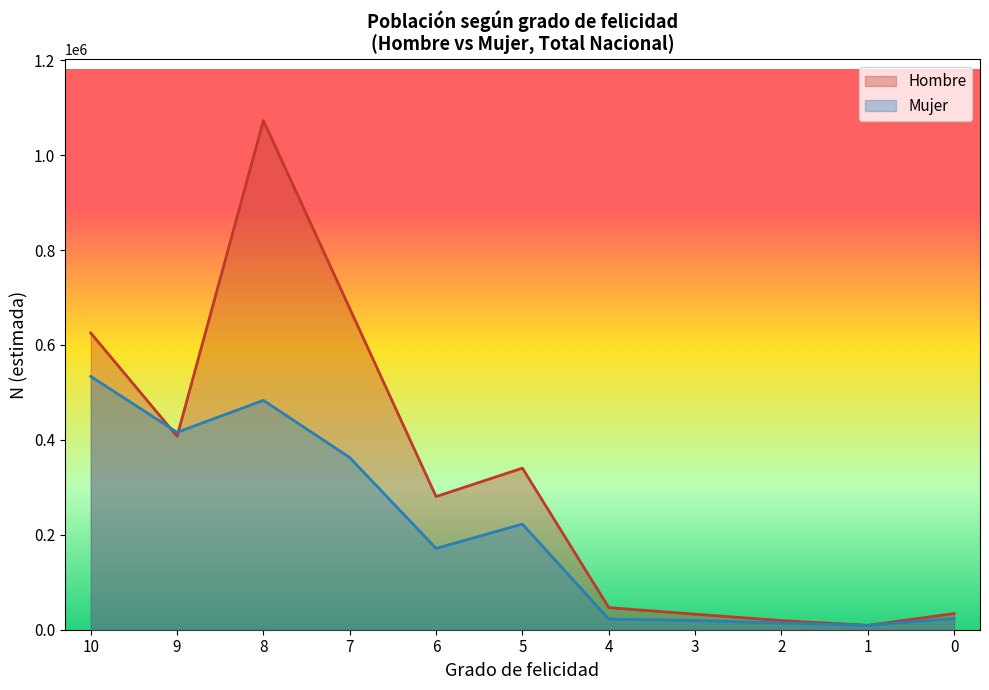

True or false: N (est.) Total Hombre and N (est.) Total Mujer cross at least once.

True